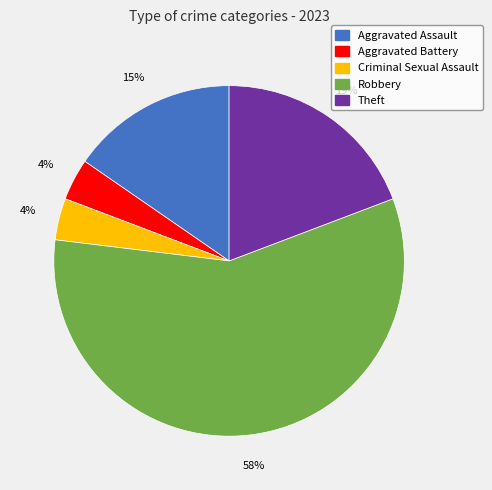

What is the largest slice in the pie chart?

Robbery